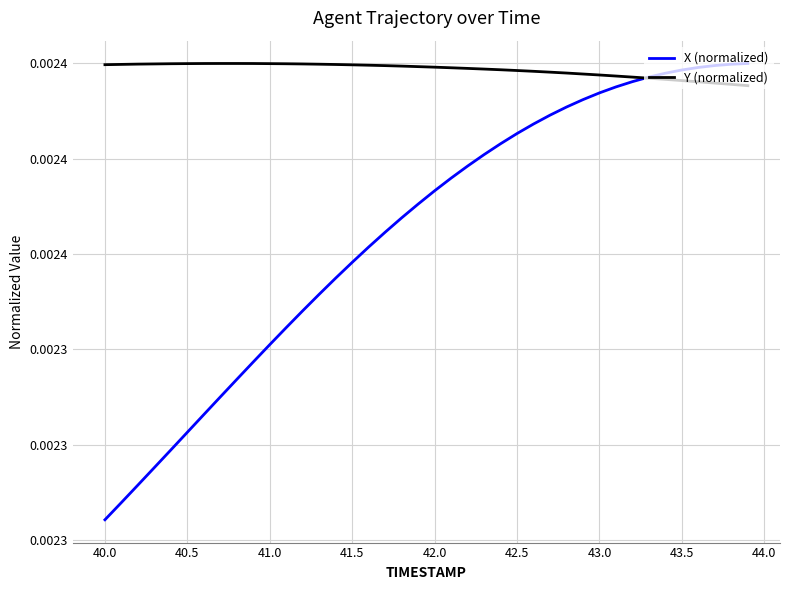

Does the chart display data point markers on the line(s)?

No